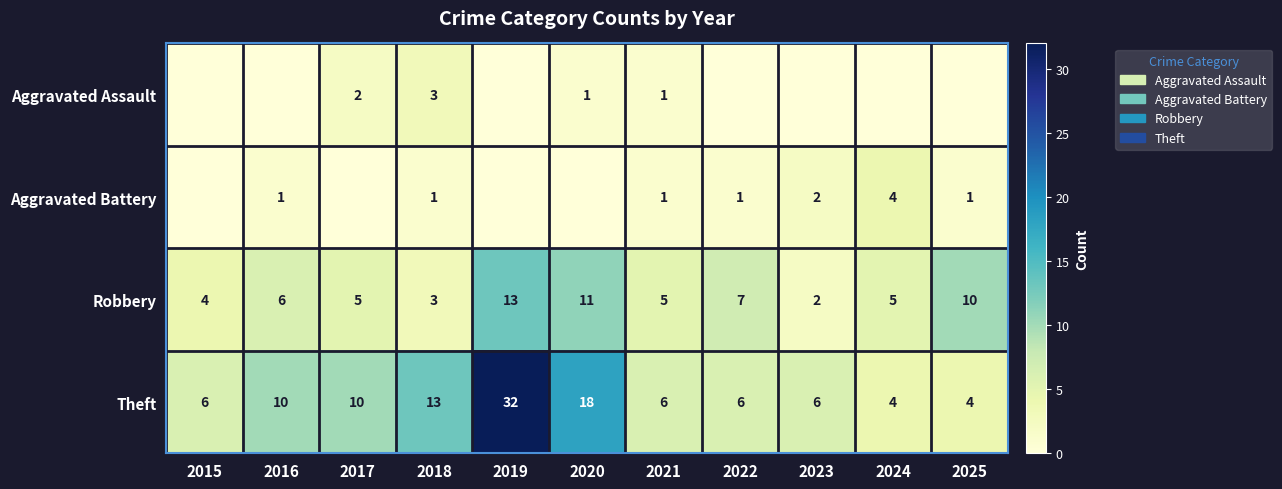

Is the value of Robbery at 2018 greater than the value of Theft at 2022?

No